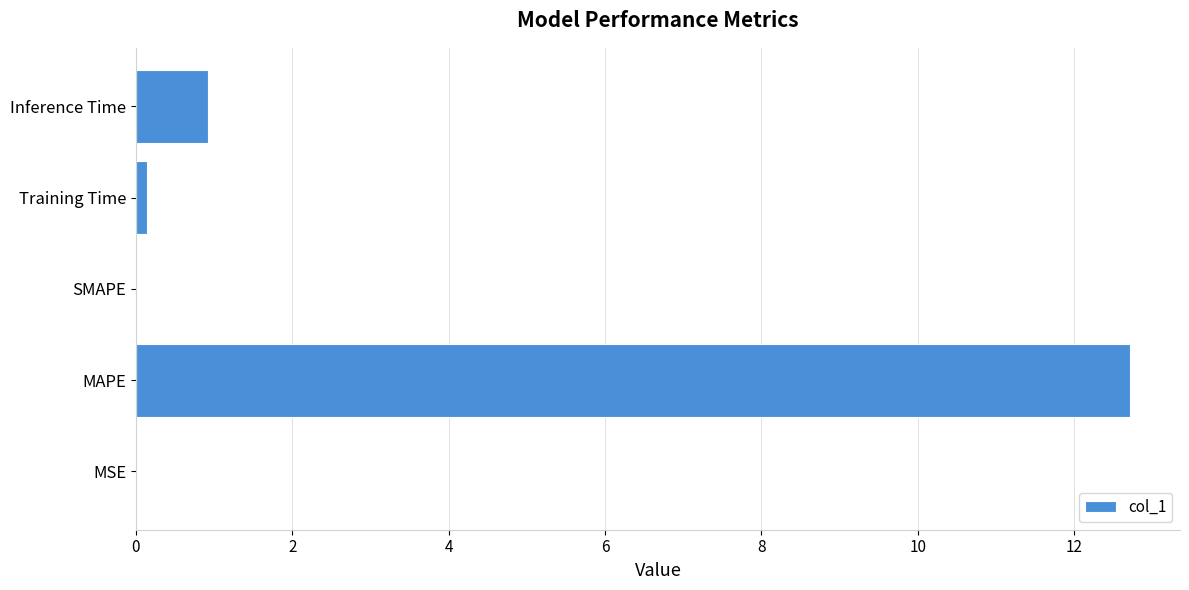

What is the maximum value shown in the chart?

12.7